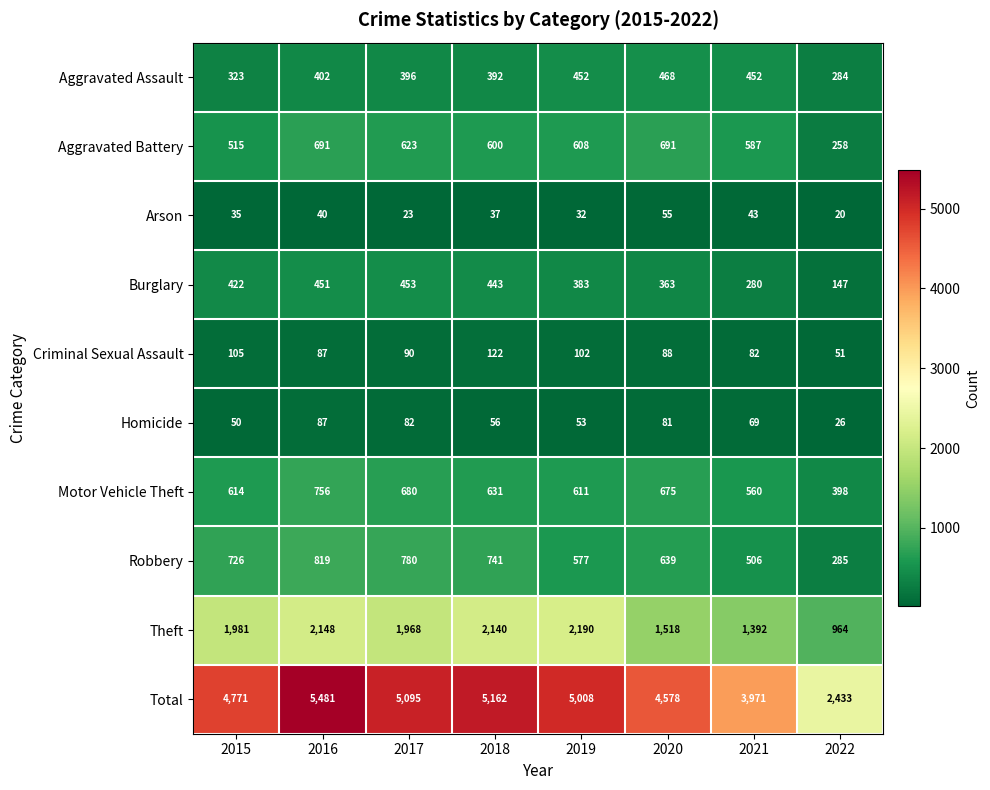

Which series has the widest spread of values?

Total